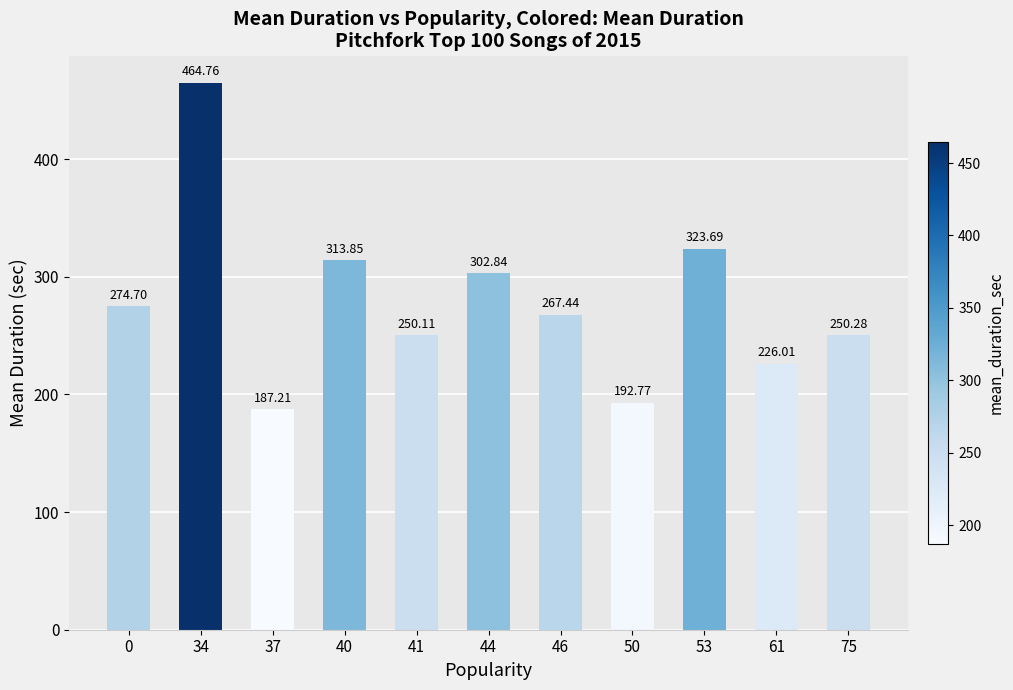

Read the value at 40.

313.9